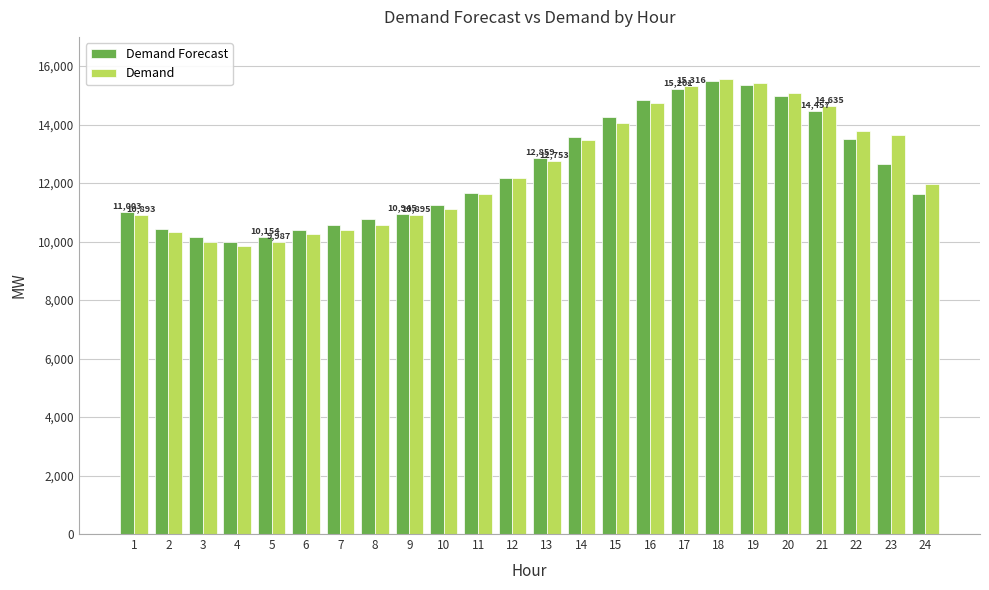

The value of Demand at 9 is 17119. True or false?

False